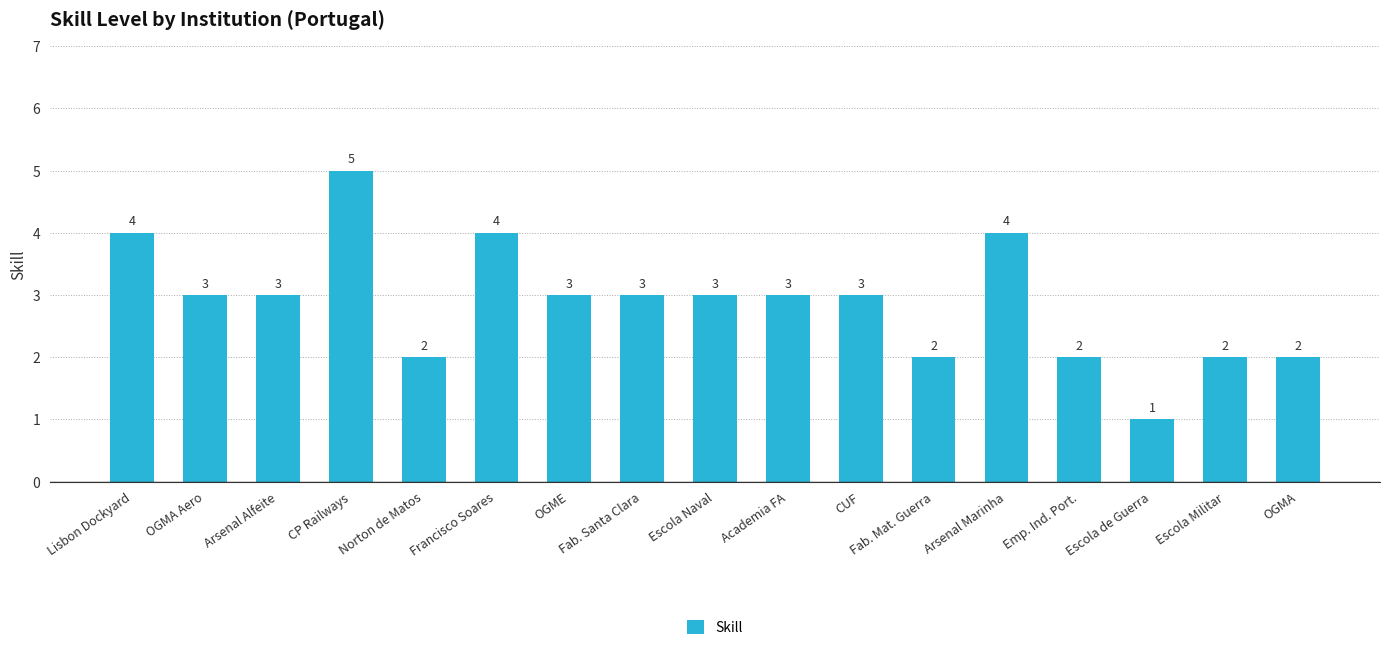

Which has a higher value, Arsenal Marinha or Escola Militar?

Arsenal Marinha